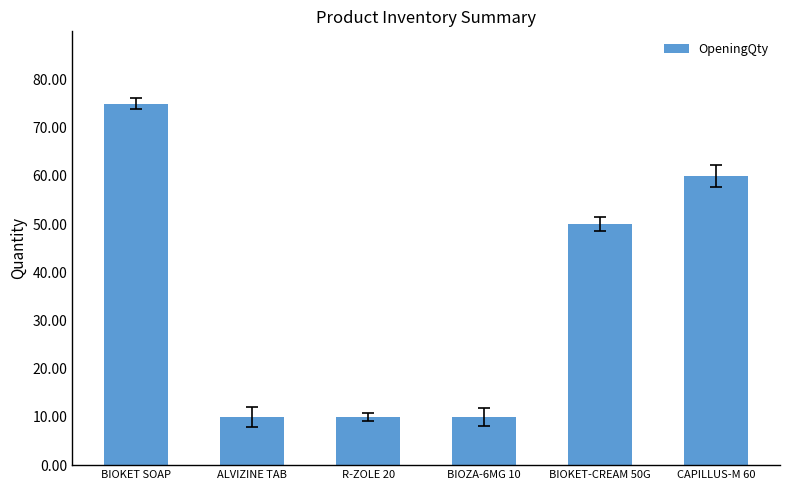

Does the chart contain any negative values?

No